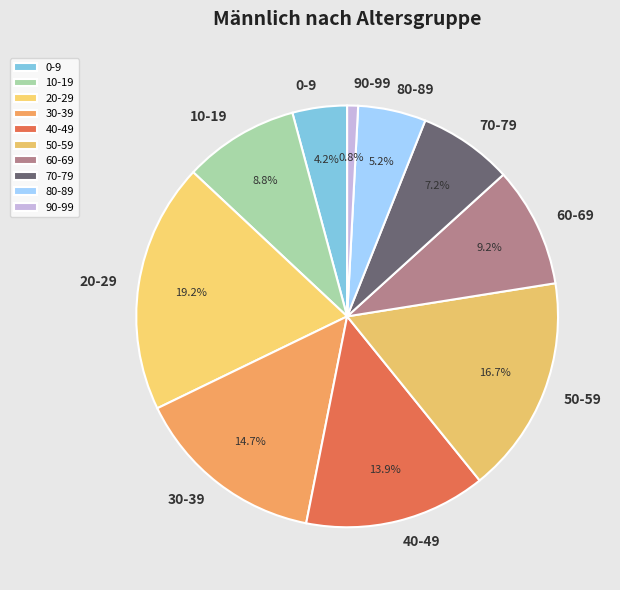

True or false: 60-69 accounts for 9% of the total.

True